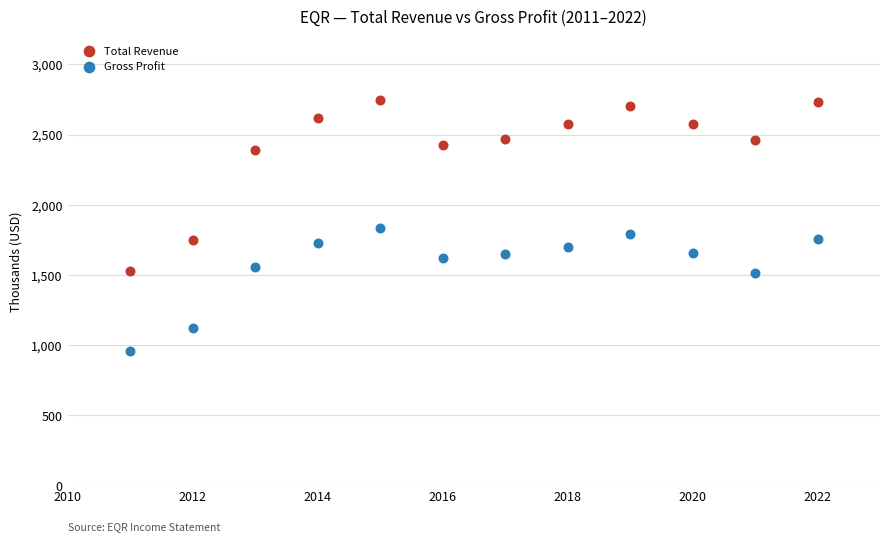

What are all the series names shown in the legend?

Total Revenue, Gross Profit